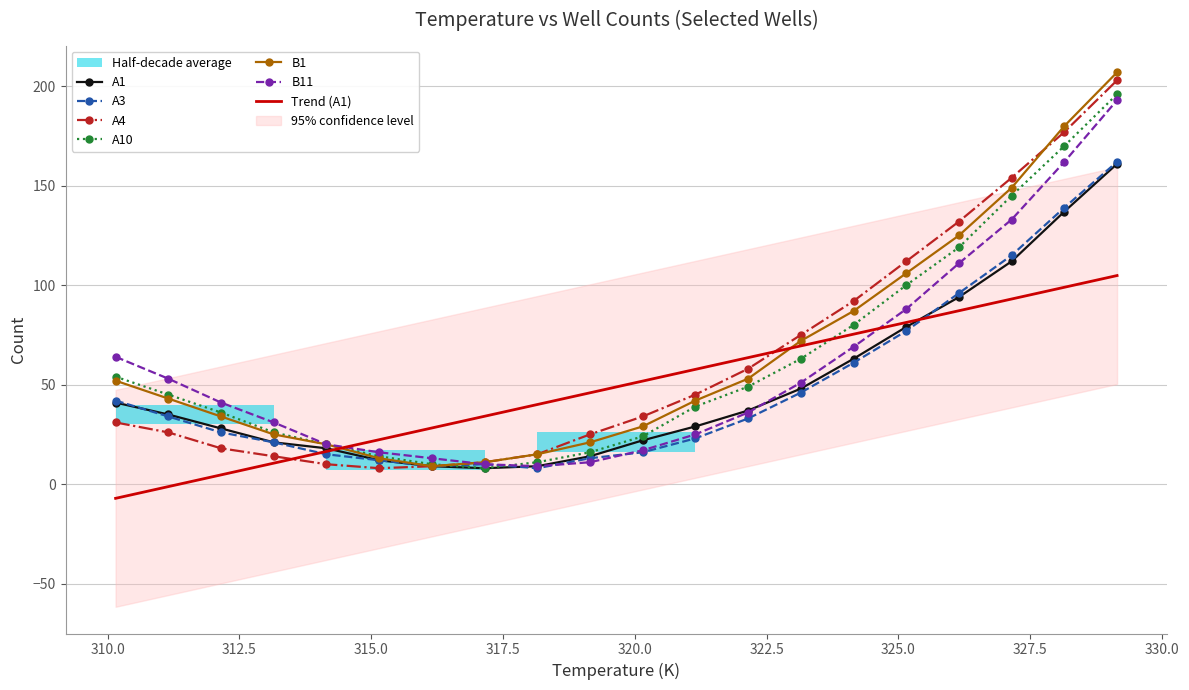

List the labels in order of A10 value, smallest first.

317.15, 316.15, 318.15, 315.15, 319.15, 314.15, 320.15, 313.15, 312.15, 321.15, 311.15, 322.15, 310.15, 323.15, 324.15, 325.15, 326.15, 327.15, 328.15, 329.15